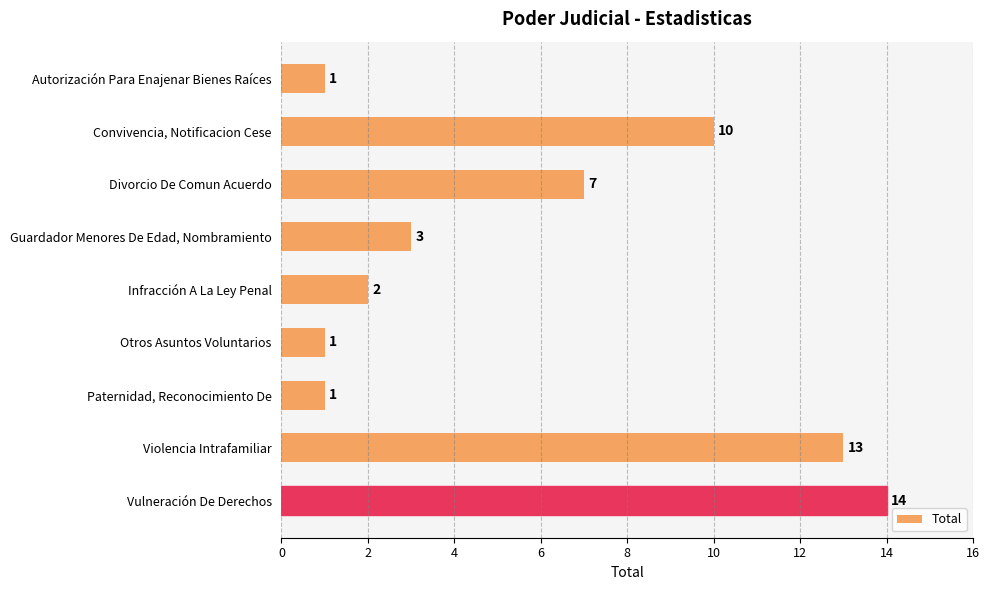

Is it true that the value at Otros Asuntos Voluntarios is 2?

False